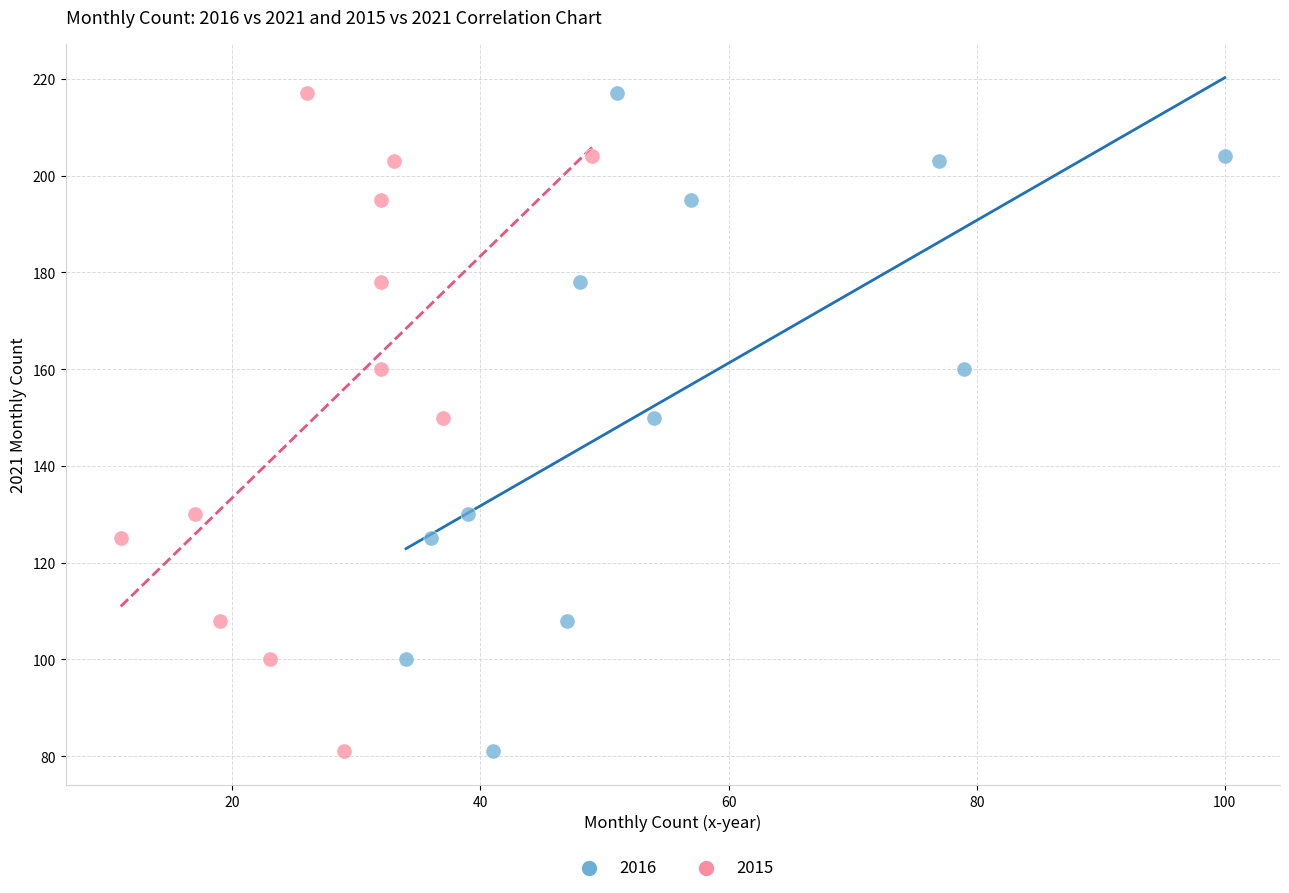

What are all the series names shown in the legend?

2016, 2015